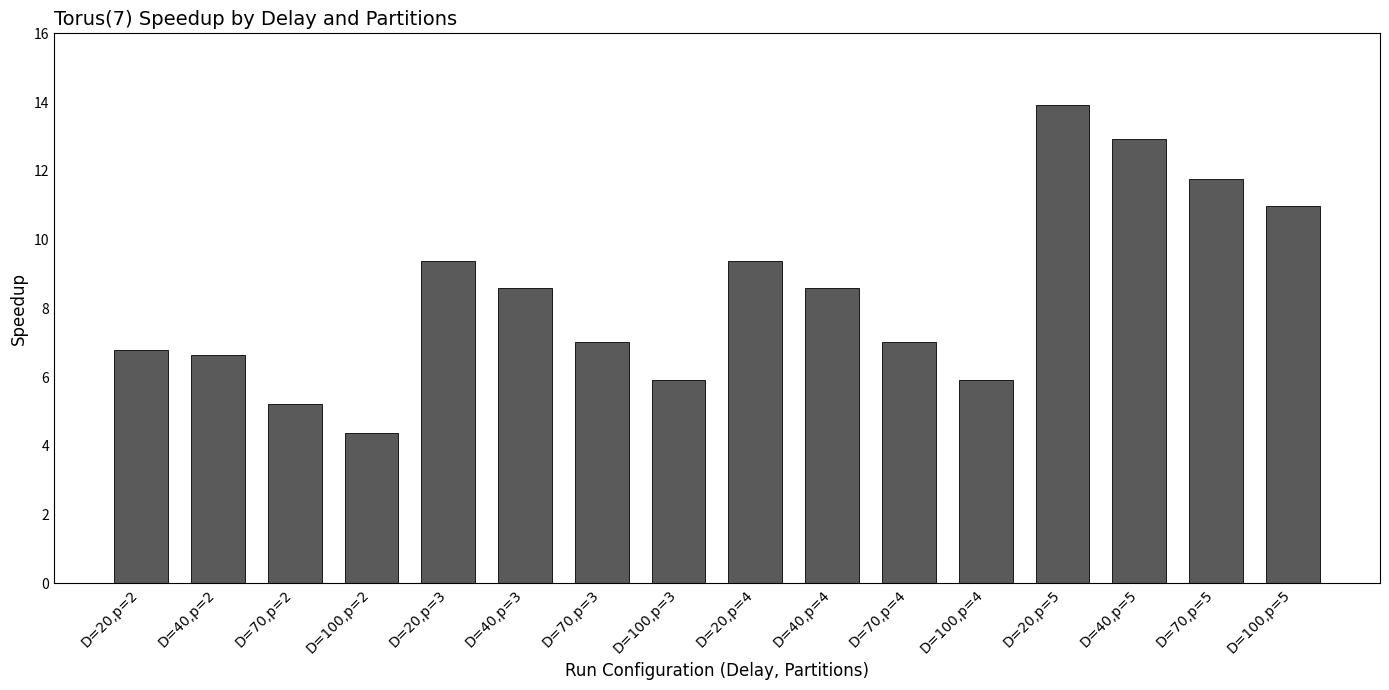

Which category has the lowest value across all series?

D=100,p=2